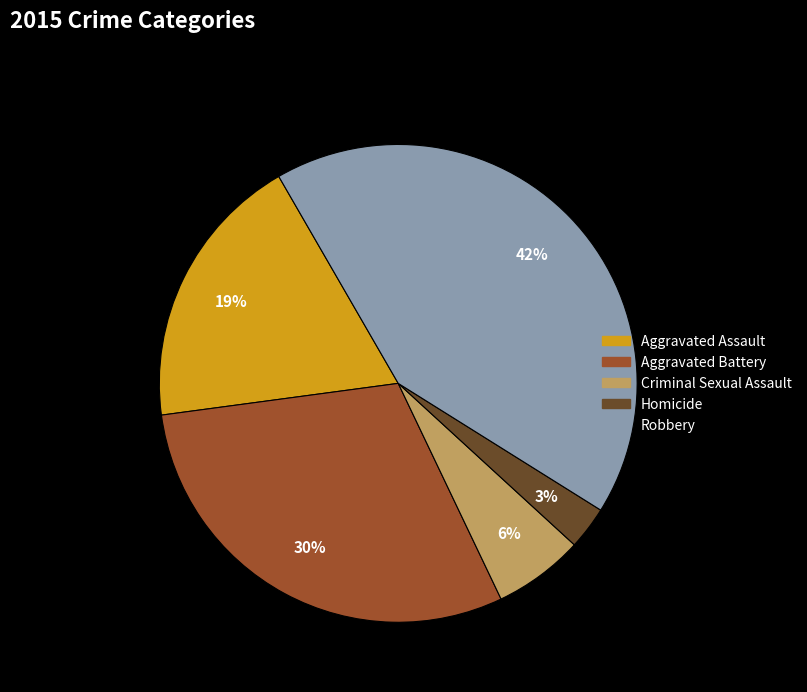

How many segments does this pie chart have?

5